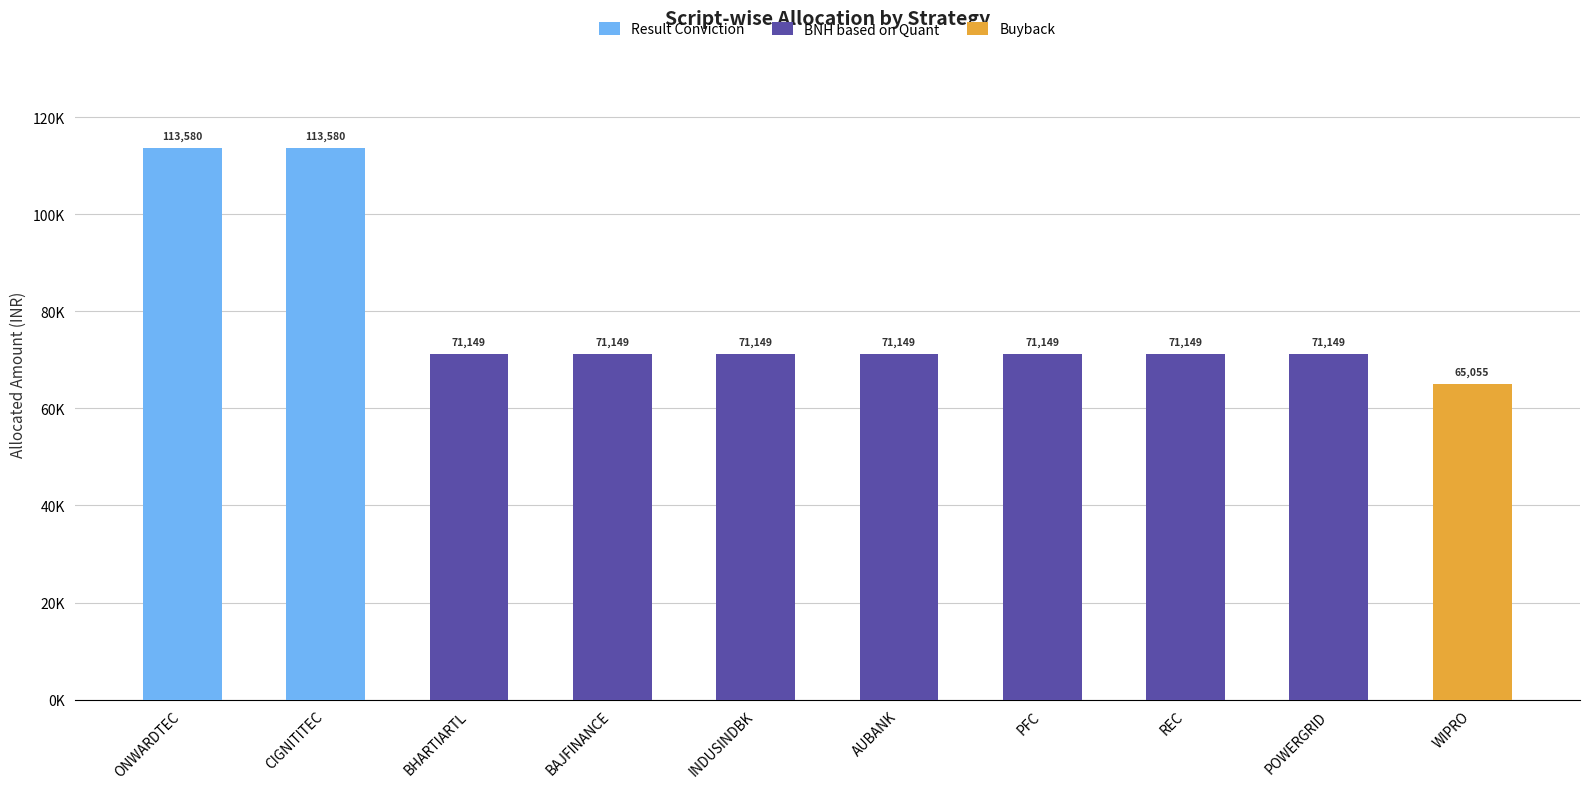

What is the maximum value shown in the chart?

113580.0